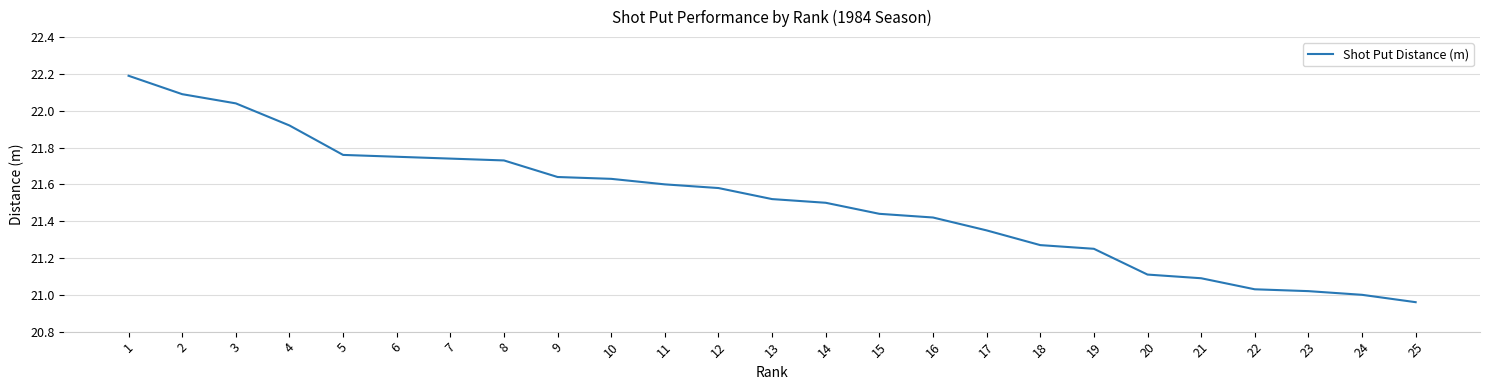

What is the ratio of the value at 17 to the value at 22?

1.0